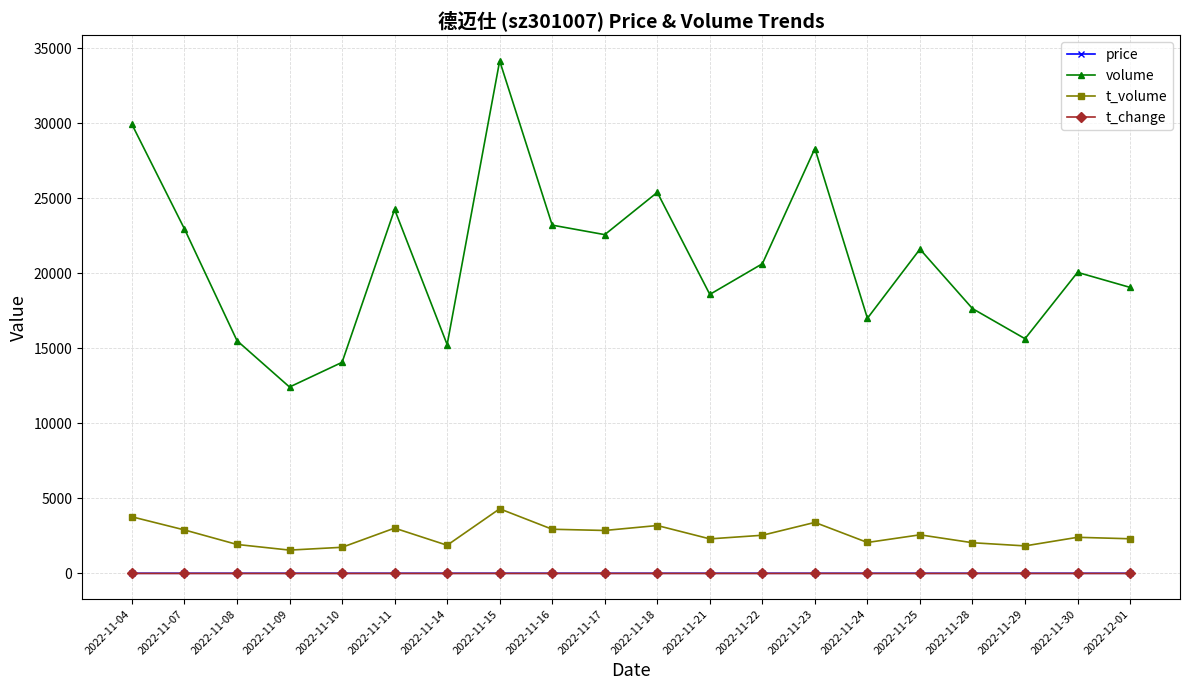

How many interior local peaks does the volume series have?

6